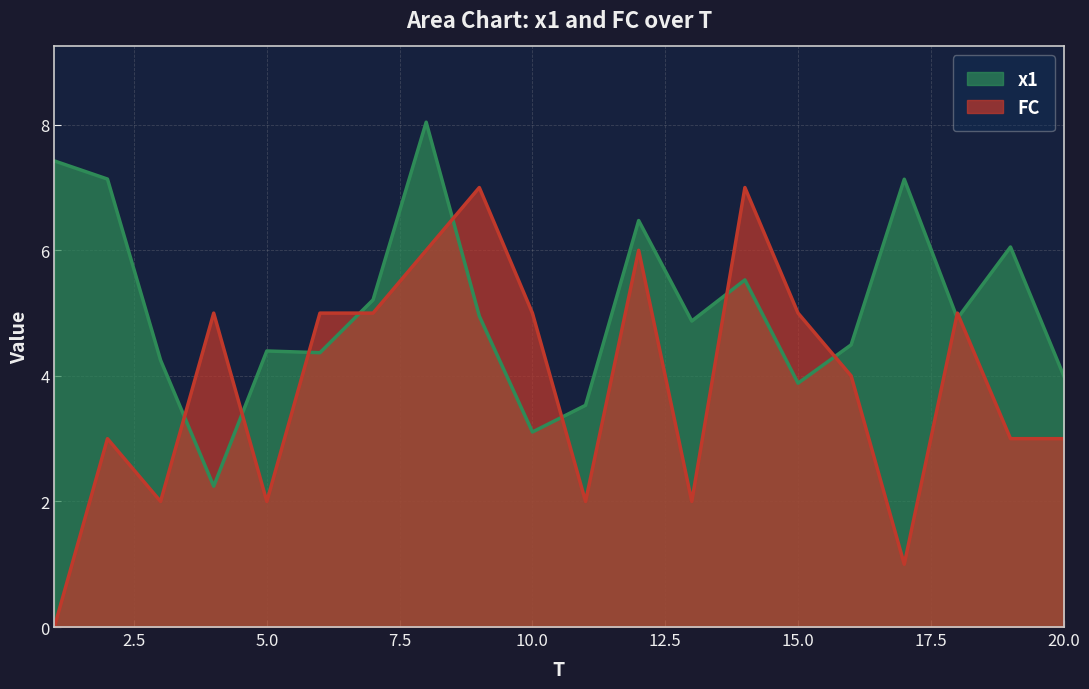

How many values in the FC series exceed 5?

4